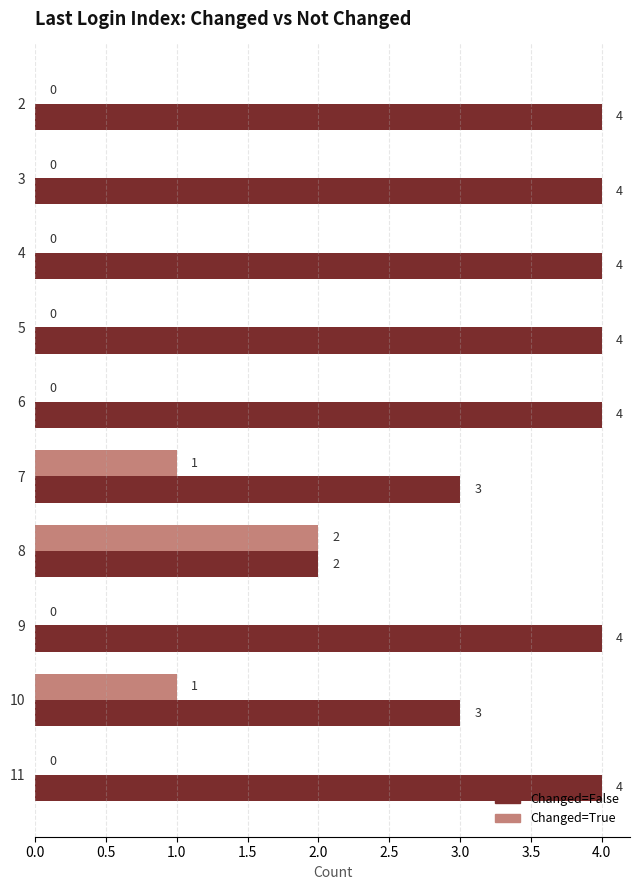

Count the number of data series in this chart.

2